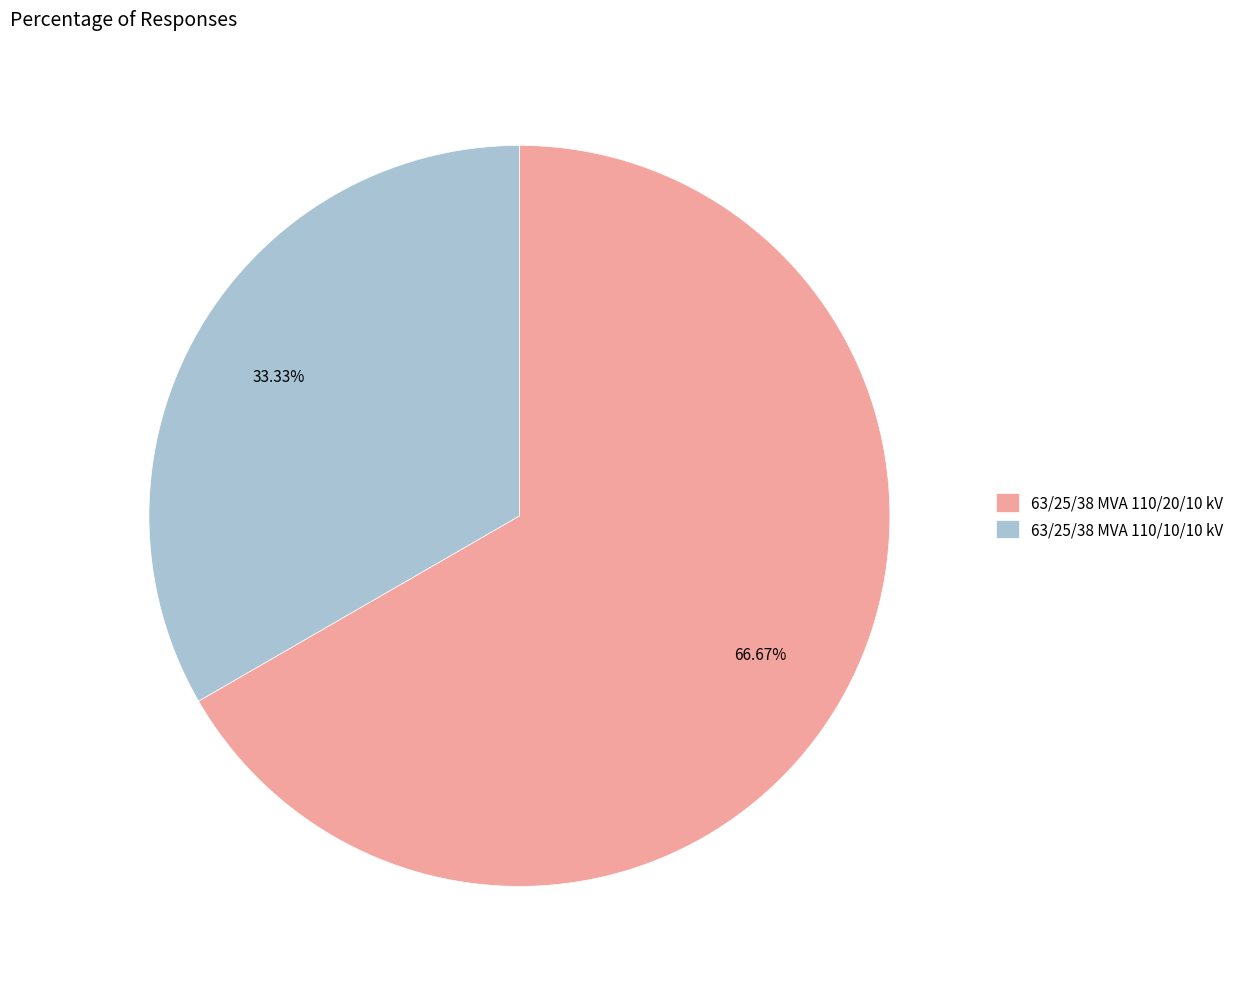

To the nearest percent, what is the combined percentage of 63/25/38 MVA 110/20/10 kV and 63/25/38 MVA 110/10/10 kV?

100%